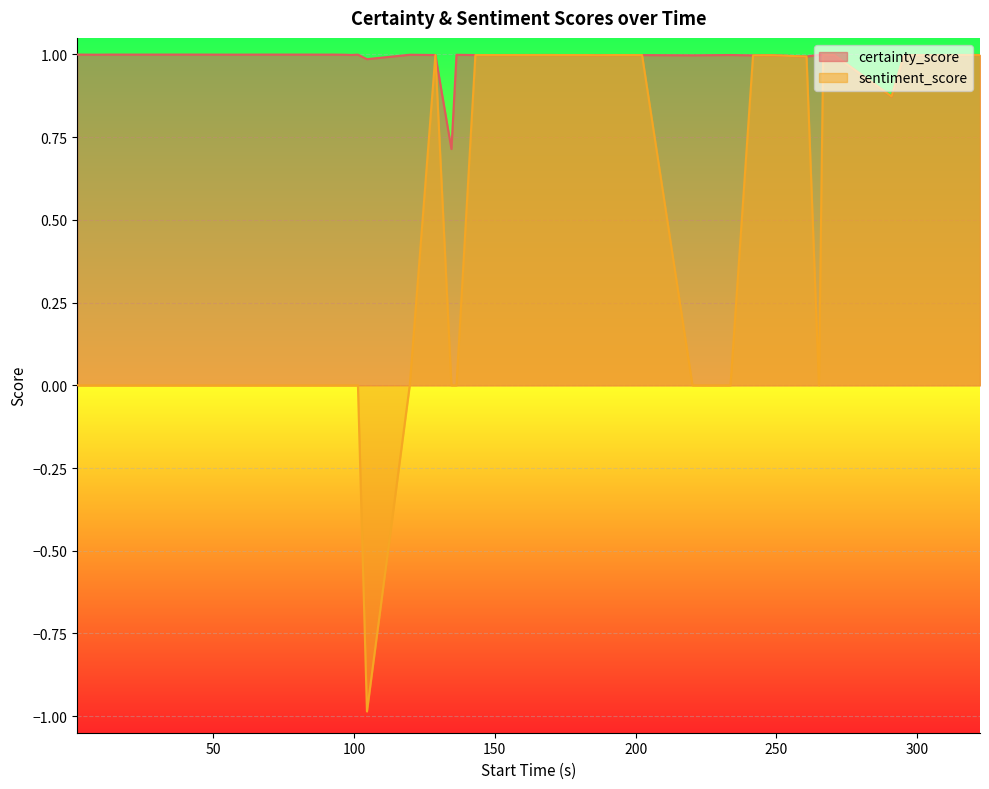

True or false: sentiment_score and certainty_score cross at least once.

False